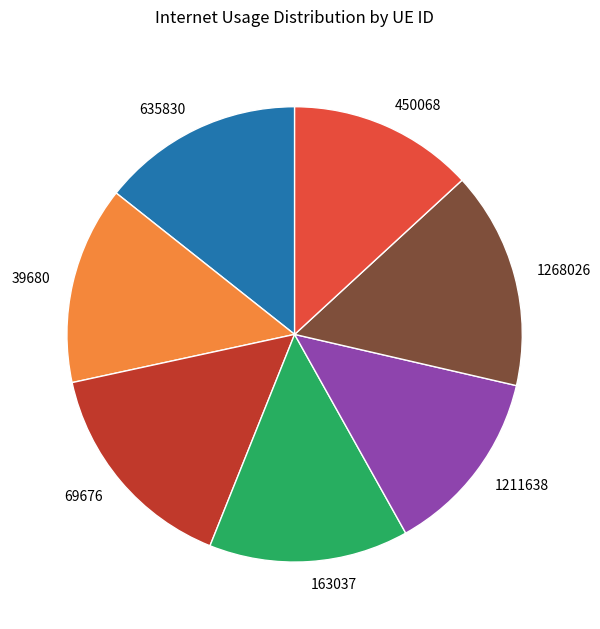

Is it true that 163037 is 4% of the pie?

False